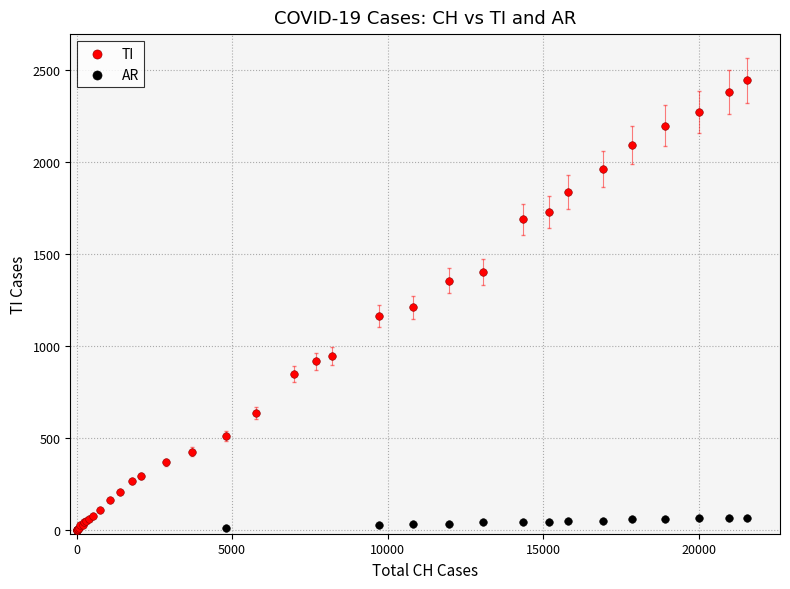

Which series reaches the maximum Y coordinate?

TI